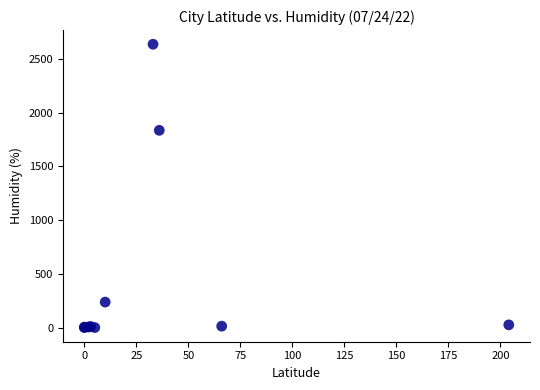

What Y value in the scatter plot is closest to 1318?

1835